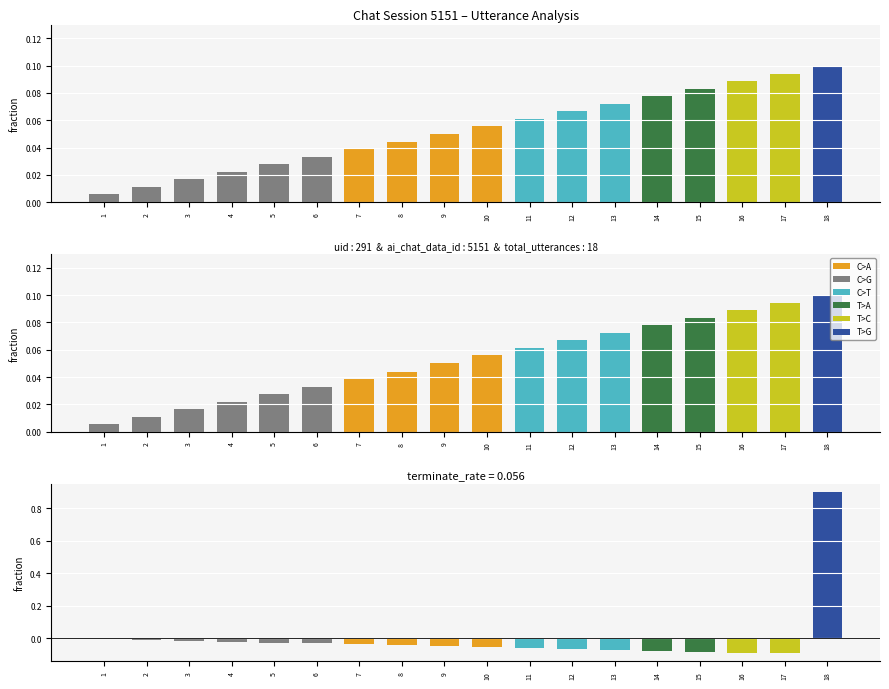

What is the sum of all seq_normalized values?

0.9